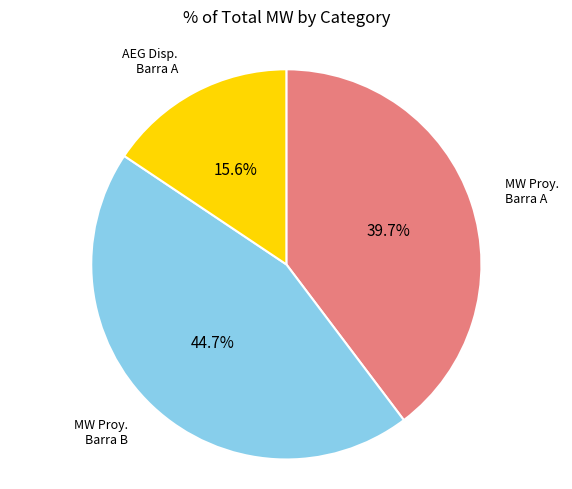

Does any single category account for the majority?

No